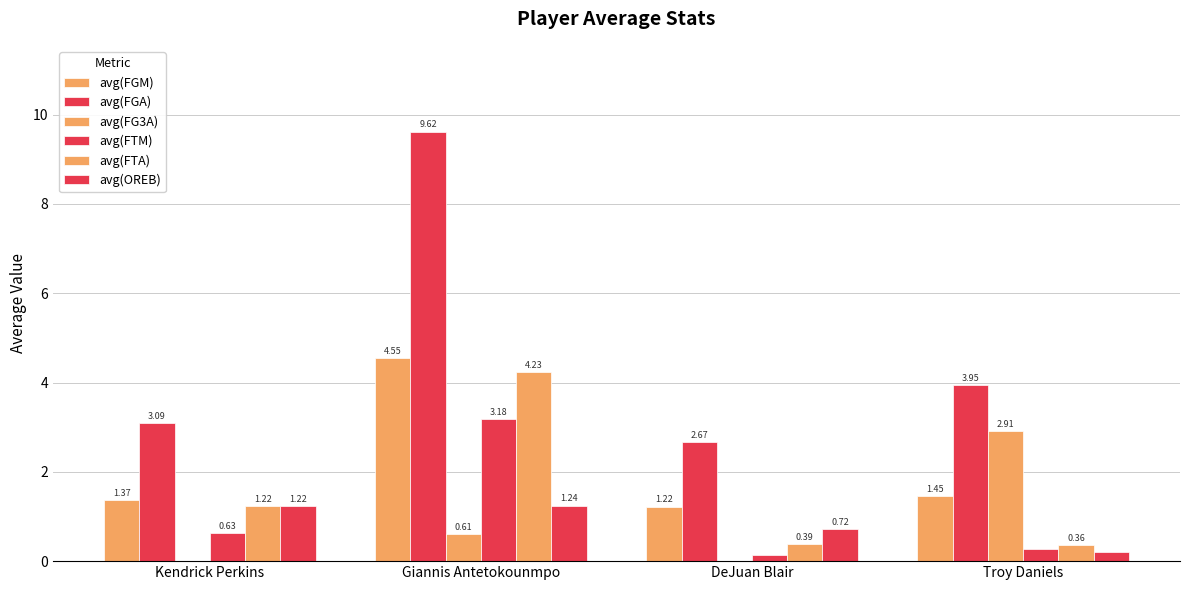

Does the chart contain stacked bars?

No